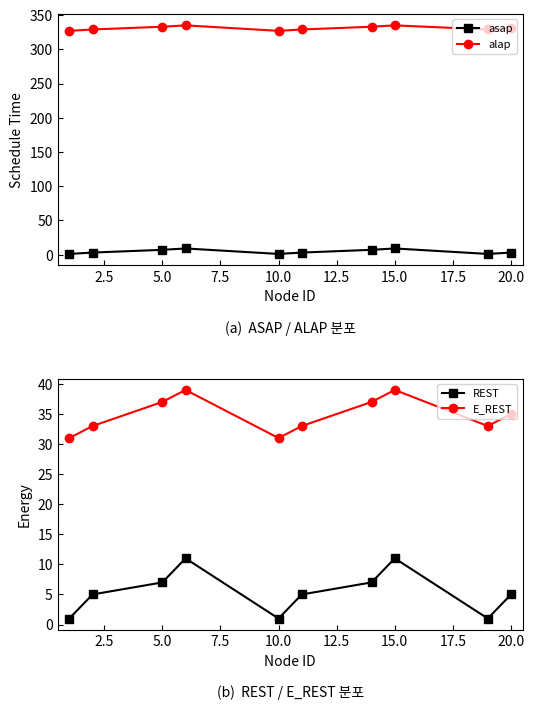

True or false: alap and asap intersect in this chart.

False